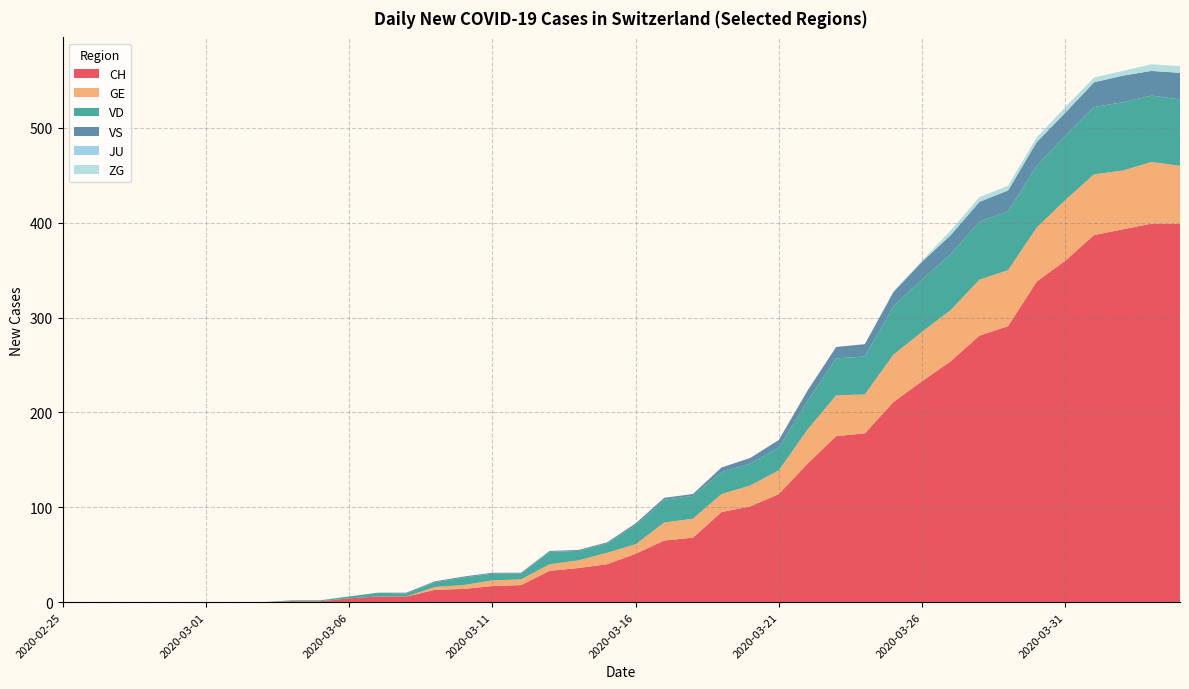

Reading right to left, transcribe all the data shown in this chart.

CH: 2020-04-04=399	2020-04-03=399	2020-04-02=393	2020-04-01=387	2020-03-31=360	2020-03-30=338	2020-03-29=291	2020-03-28=281	2020-03-27=254	2020-03-26=233	2020-03-25=211	2020-03-24=178	2020-03-23=175	2020-03-22=146	2020-03-21=114	2020-03-20=101	2020-03-19=95	2020-03-18=68	2020-03-17=65	2020-03-16=51	2020-03-15=40	2020-03-14=36	2020-03-13=33	2020-03-12=18	2020-03-11=17	2020-03-10=14	2020-03-09=13	2020-03-08=6	2020-03-07=6	2020-03-06=4	2020-03-05=1	2020-03-04=1	2020-03-03=0	2020-03-02=0	2020-03-01=0	2020-02-29=0	2020-02-28=0	2020-02-27=0	2020-02-26=0	2020-02-25=0
GE: 2020-04-04=61	2020-04-03=65	2020-04-02=62	2020-04-01=64	2020-03-31=64	2020-03-30=57	2020-03-29=59	2020-03-28=59	2020-03-27=54	2020-03-26=52	2020-03-25=50	2020-03-24=41	2020-03-23=43	2020-03-22=36	2020-03-21=25	2020-03-20=22	2020-03-19=19	2020-03-18=20	2020-03-17=19	2020-03-16=10	2020-03-15=12	2020-03-14=8	2020-03-13=7	2020-03-12=6	2020-03-11=6	2020-03-10=4	2020-03-09=3	2020-03-08=0	2020-03-07=0	2020-03-06=0	2020-03-05=0	2020-03-04=0	2020-03-03=0	2020-03-02=0	2020-03-01=0	2020-02-29=0	2020-02-28=0	2020-02-27=0	2020-02-26=0	2020-02-25=0
VD: 2020-04-04=70	2020-04-03=70	2020-04-02=72	2020-04-01=71	2020-03-31=68	2020-03-30=65	2020-03-29=62	2020-03-28=61	2020-03-27=59	2020-03-26=55	2020-03-25=51	2020-03-24=40	2020-03-23=39	2020-03-22=30	2020-03-21=24	2020-03-20=23	2020-03-19=23	2020-03-18=24	2020-03-17=24	2020-03-16=20	2020-03-15=10	2020-03-14=10	2020-03-13=13	2020-03-12=6	2020-03-11=7	2020-03-10=8	2020-03-09=5	2020-03-08=3	2020-03-07=4	2020-03-06=2	2020-03-05=1	2020-03-04=1	2020-03-03=0	2020-03-02=0	2020-03-01=0	2020-02-29=0	2020-02-28=0	2020-02-27=0	2020-02-26=0	2020-02-25=0
VS: 2020-04-04=28	2020-04-03=26	2020-04-02=28	2020-04-01=26	2020-03-31=24	2020-03-30=25	2020-03-29=22	2020-03-28=21	2020-03-27=20	2020-03-26=19	2020-03-25=15	2020-03-24=13	2020-03-23=12	2020-03-22=11	2020-03-21=8	2020-03-20=6	2020-03-19=5	2020-03-18=2	2020-03-17=2	2020-03-16=2	2020-03-15=1	2020-03-14=1	2020-03-13=1	2020-03-12=1	2020-03-11=1	2020-03-10=1	2020-03-09=1	2020-03-08=1	2020-03-07=0	2020-03-06=0	2020-03-05=0	2020-03-04=0	2020-03-03=0	2020-03-02=0	2020-03-01=0	2020-02-29=0	2020-02-28=0	2020-02-27=0	2020-02-26=0	2020-02-25=0
JU: 2020-04-04=0	2020-04-03=0	2020-04-02=0	2020-04-01=0	2020-03-31=0	2020-03-30=0	2020-03-29=0	2020-03-28=0	2020-03-27=0	2020-03-26=0	2020-03-25=0	2020-03-24=0	2020-03-23=0	2020-03-22=0	2020-03-21=0	2020-03-20=0	2020-03-19=0	2020-03-18=0	2020-03-17=0	2020-03-16=0	2020-03-15=0	2020-03-14=0	2020-03-13=0	2020-03-12=0	2020-03-11=0	2020-03-10=0	2020-03-09=0	2020-03-08=0	2020-03-07=0	2020-03-06=0	2020-03-05=0	2020-03-04=0	2020-03-03=0	2020-03-02=0	2020-03-01=0	2020-02-29=0	2020-02-28=0	2020-02-27=0	2020-02-26=0	2020-02-25=0
ZG: 2020-04-04=7	2020-04-03=7	2020-04-02=5	2020-04-01=5	2020-03-31=6	2020-03-30=5	2020-03-29=5	2020-03-28=5	2020-03-27=5	2020-03-26=1	2020-03-25=1	2020-03-24=0	2020-03-23=0	2020-03-22=0	2020-03-21=0	2020-03-20=0	2020-03-19=0	2020-03-18=0	2020-03-17=0	2020-03-16=0	2020-03-15=0	2020-03-14=0	2020-03-13=0	2020-03-12=0	2020-03-11=0	2020-03-10=0	2020-03-09=0	2020-03-08=0	2020-03-07=0	2020-03-06=0	2020-03-05=0	2020-03-04=0	2020-03-03=0	2020-03-02=0	2020-03-01=0	2020-02-29=0	2020-02-28=0	2020-02-27=0	2020-02-26=0	2020-02-25=0